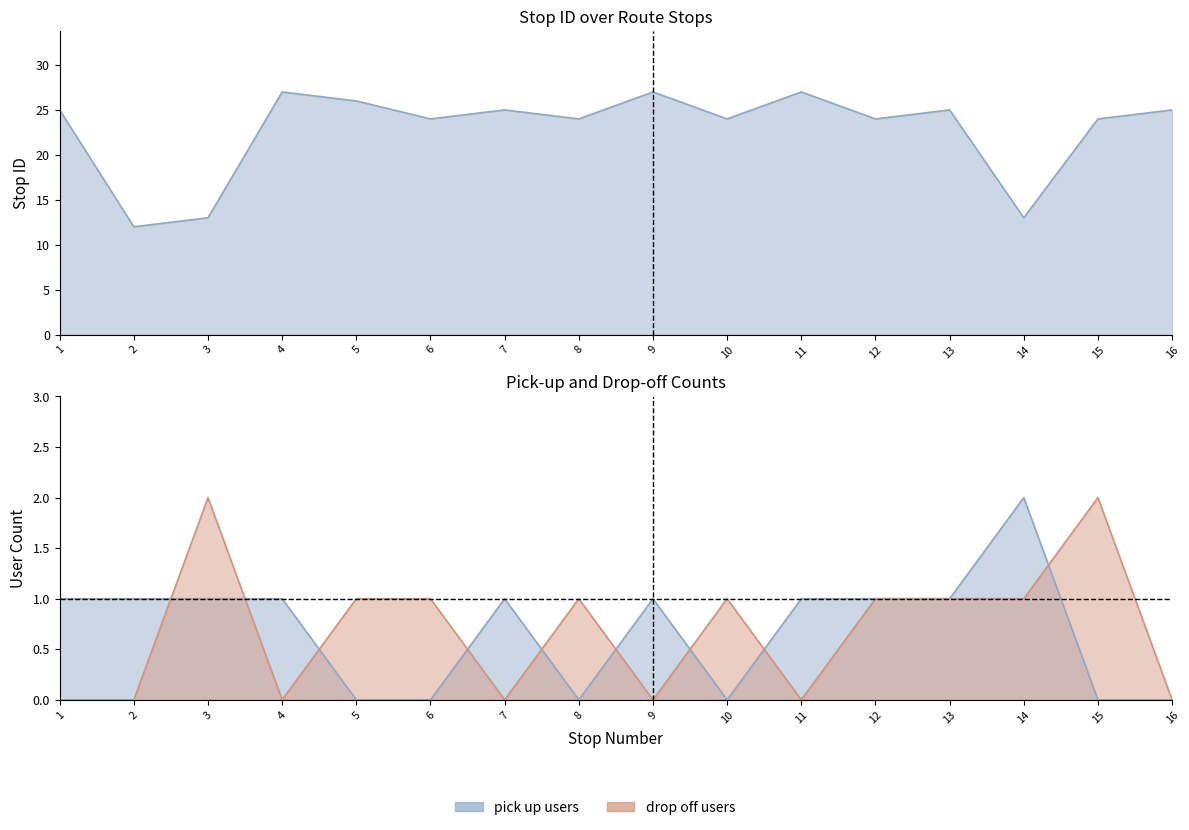

How many positive values does the drop off count series have?

9